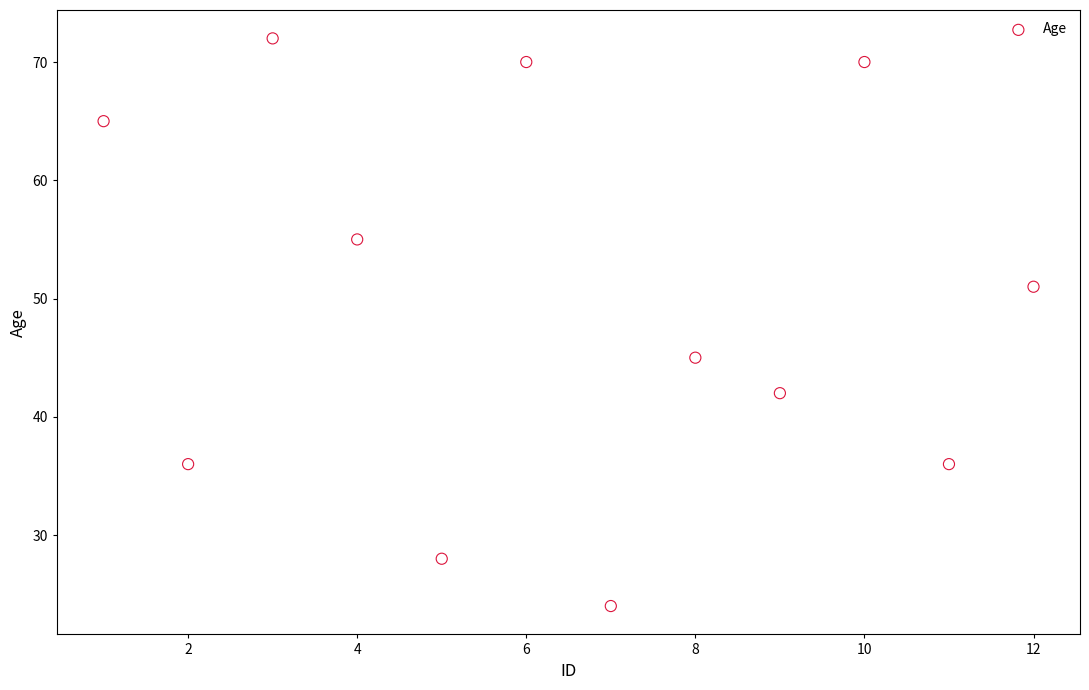

What is the range of Y values (max minus min)?

48